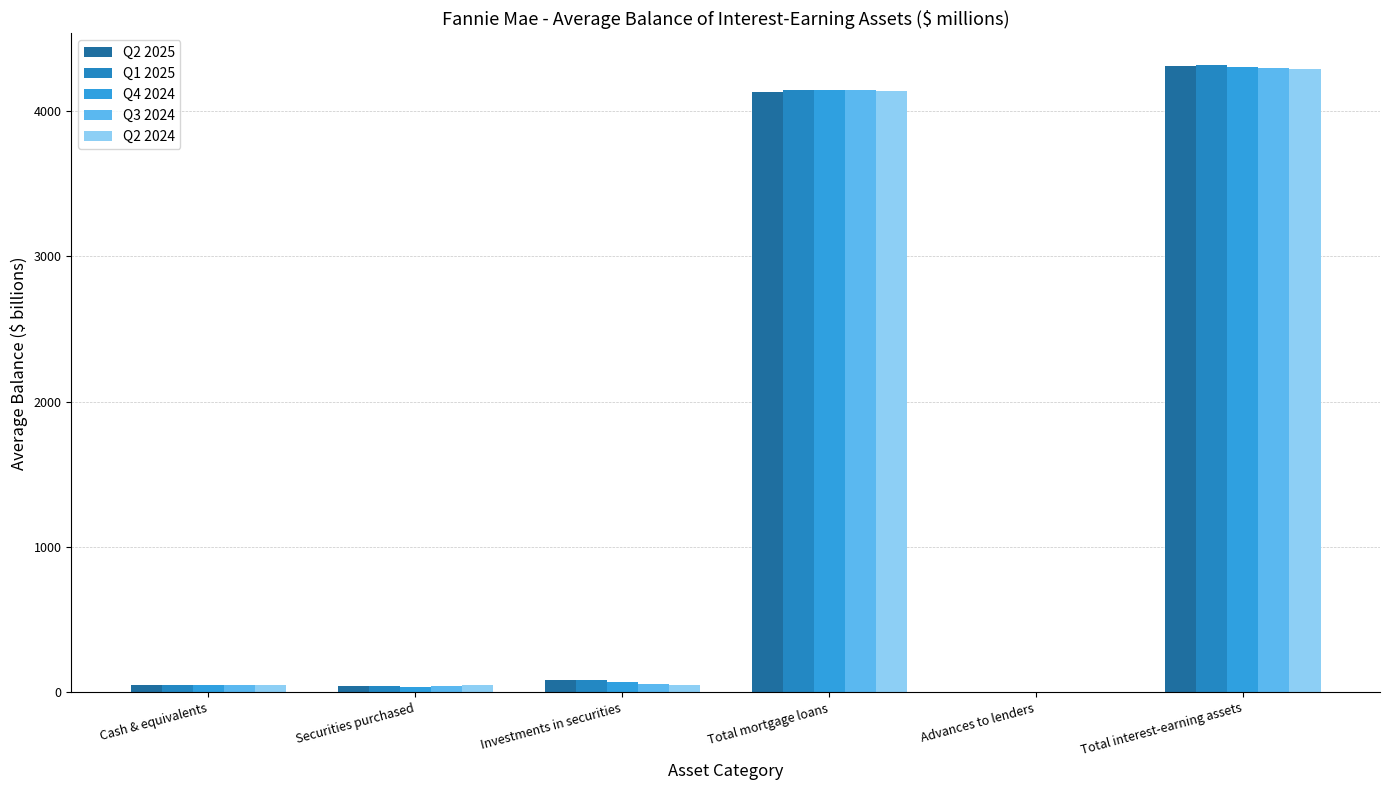

The Q1 2025 series shows 64.4 at Cash & equivalents. True or false?

False